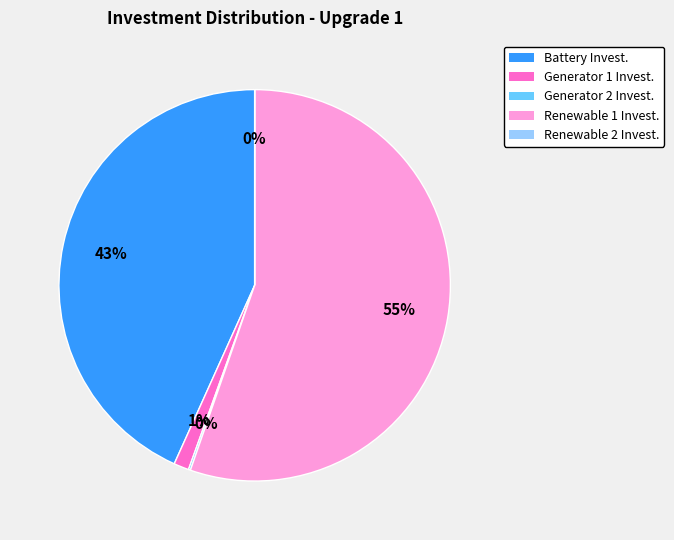

Is there any slice that represents more than half of the pie?

Yes